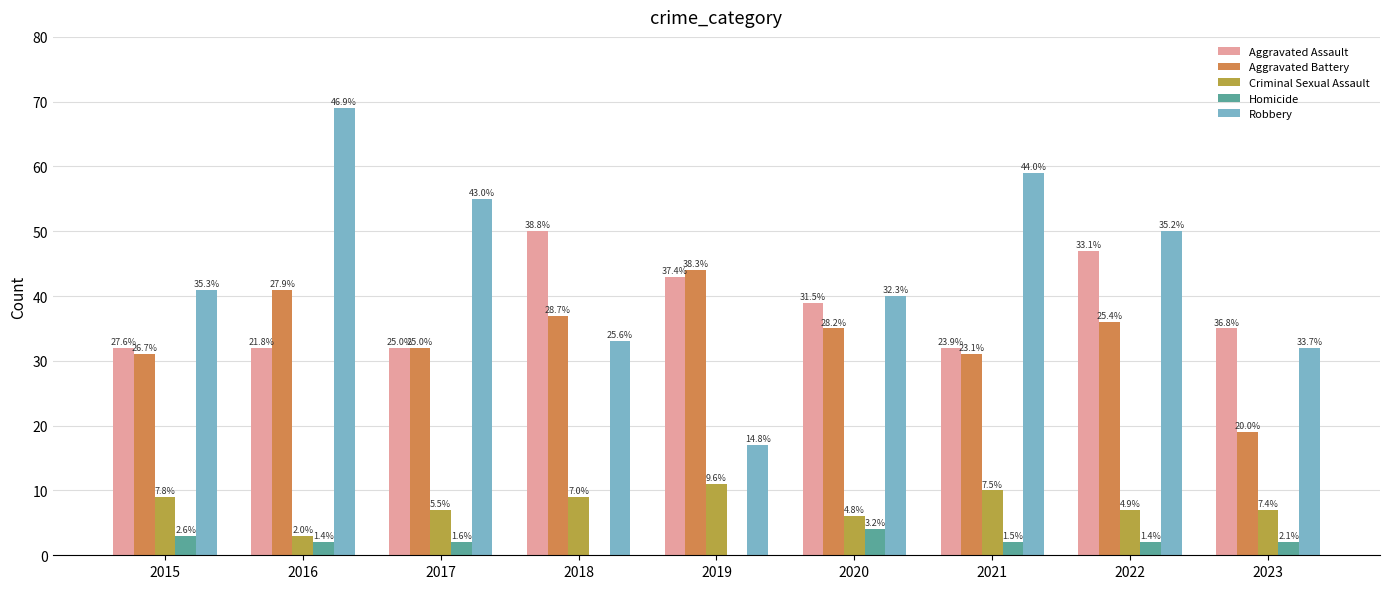

Count the Criminal Sexual Assault values in the range 7 to 9.

5